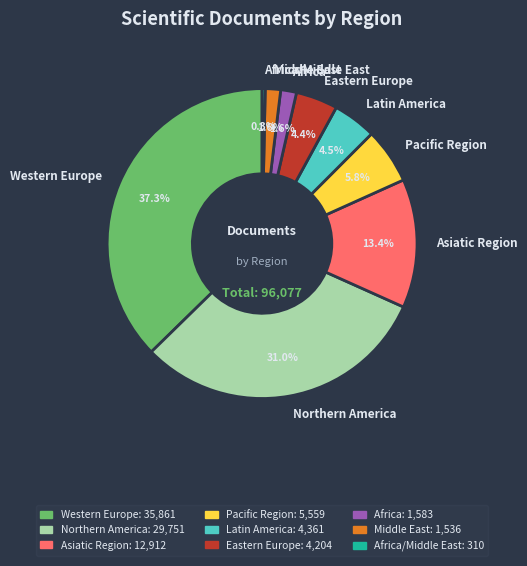

Do Africa/Middle East and Northern America together represent more than half of the pie?

No